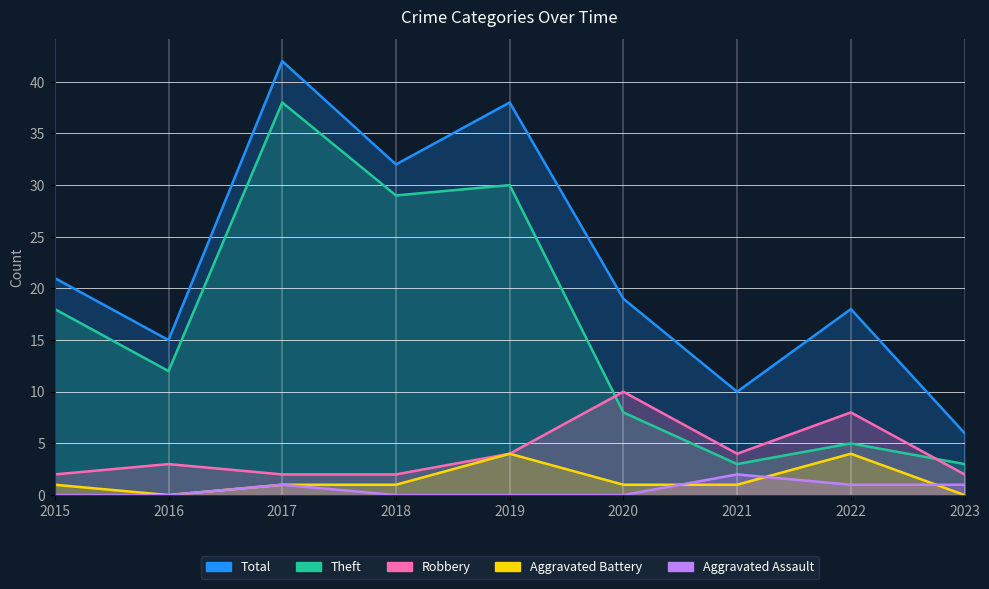

What is the sum of all Aggravated Assault values?

5